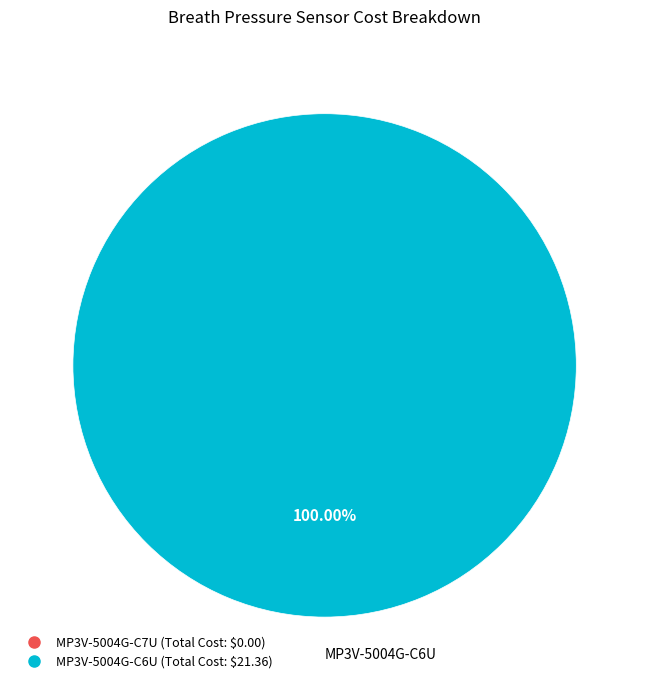

Is there any slice that represents more than half of the pie?

Yes